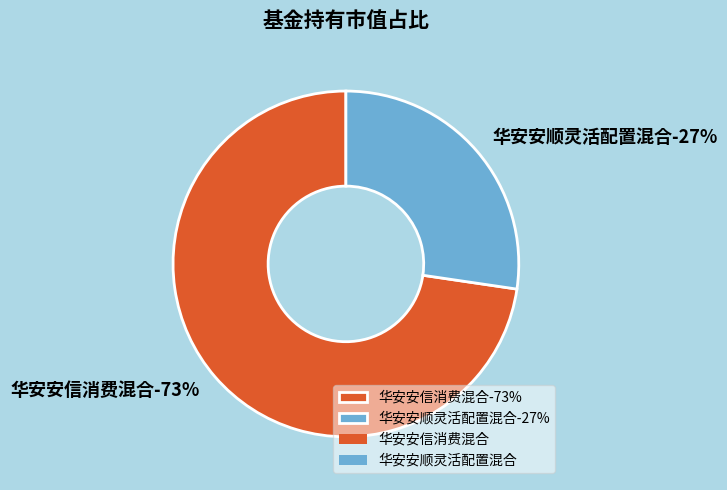

How much of the chart is everything except 华安安信消费混合?

27.3%